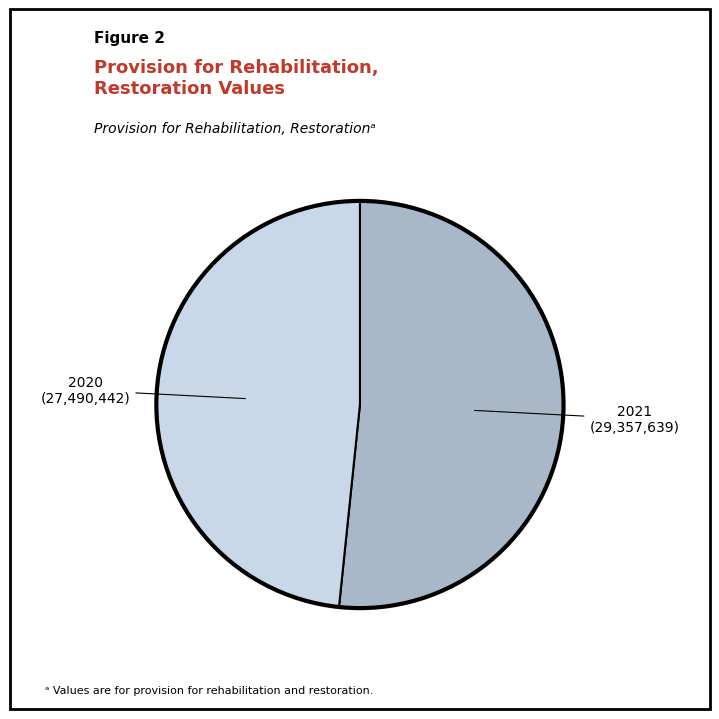

Is there any slice that represents more than half of the pie?

Yes